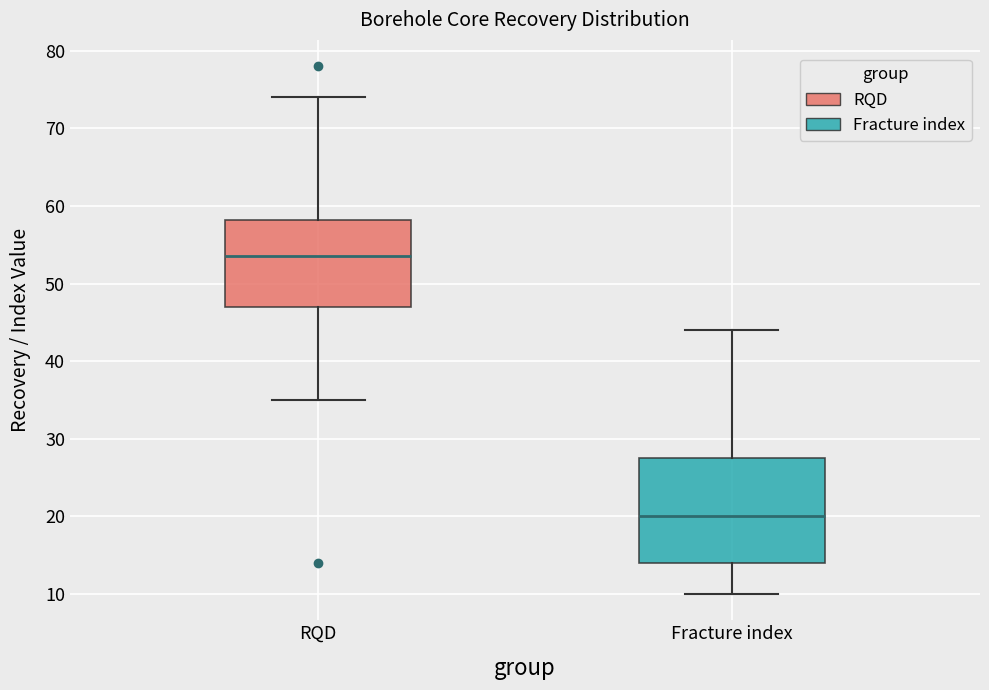

Reading left to right, read every box against the y-axis: the position of its median line, the range the box covers, and the ends of its whiskers. The values are not printed on the chart, so give them approximately, as read against the axis.

RQD: median 54, box 47 to 58, whiskers 35 to 74
Fracture index: median 20, box 14 to 28, whiskers 10 to 44